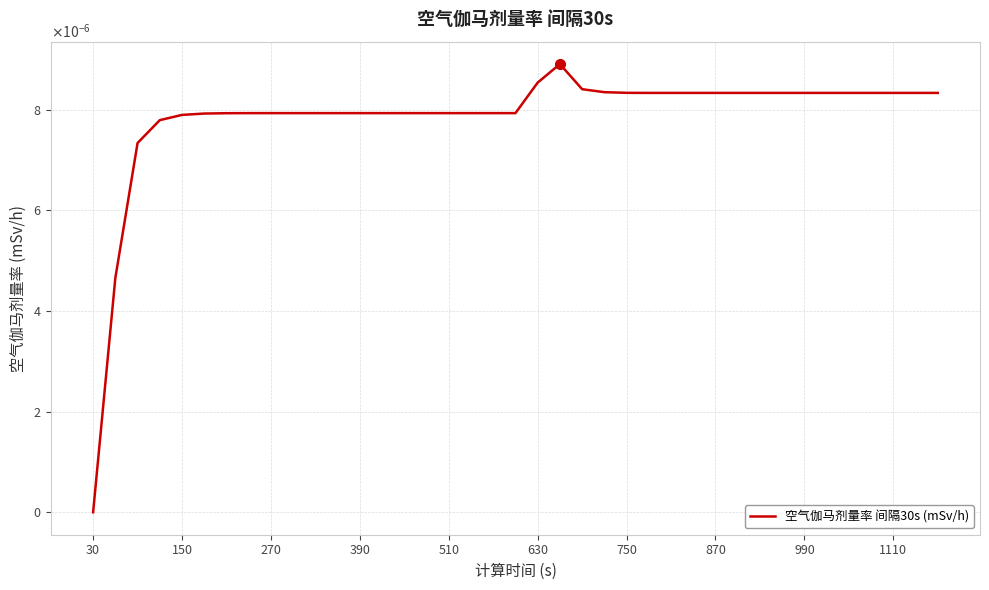

Is this an area chart (filled region under the line)?

No